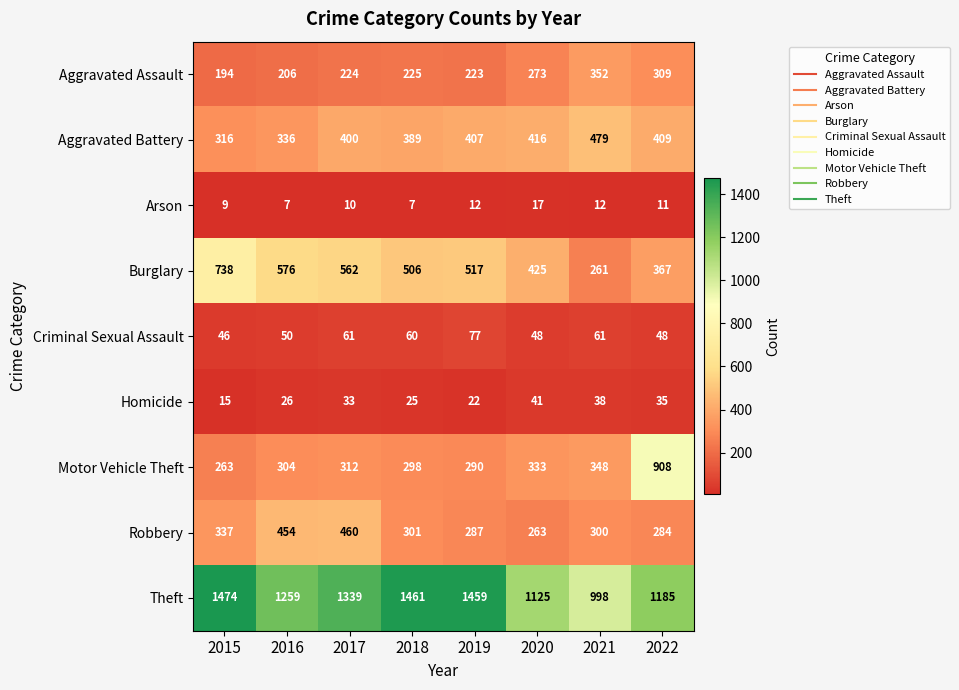

Which series has the largest range (max minus min)?

Motor Vehicle Theft